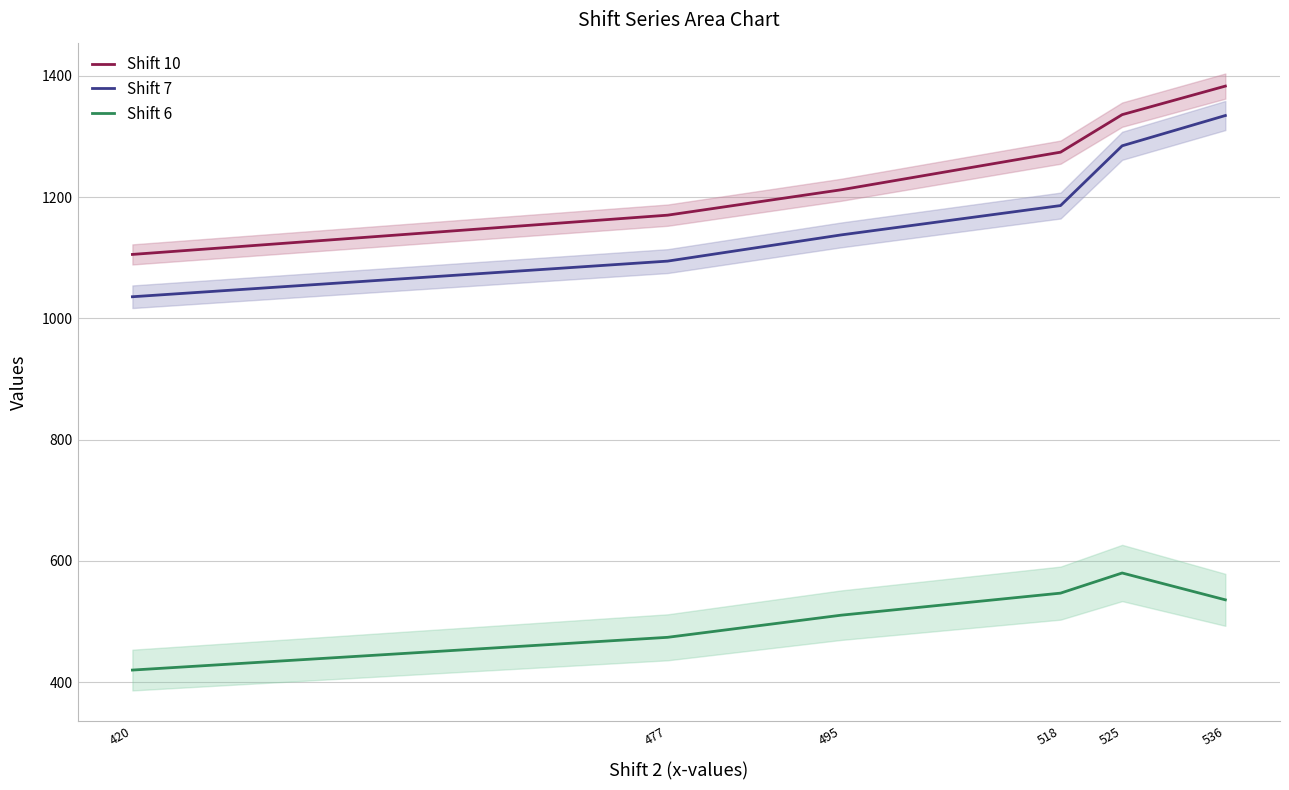

How many lines are shown in the chart?

3